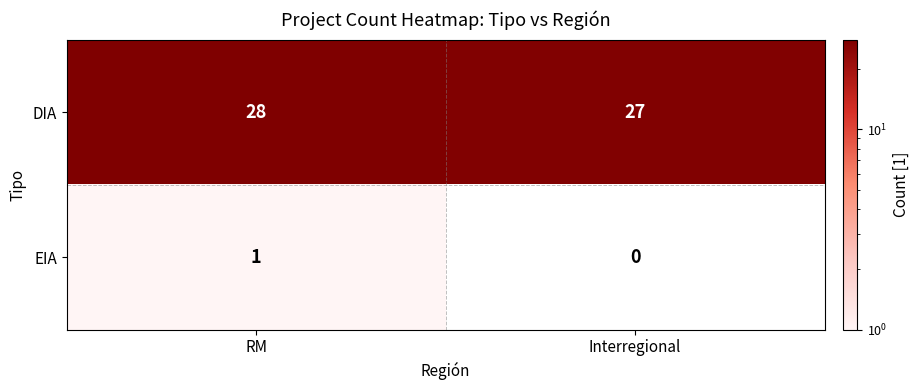

Is it true that DIA equals 27 at Interregional?

True